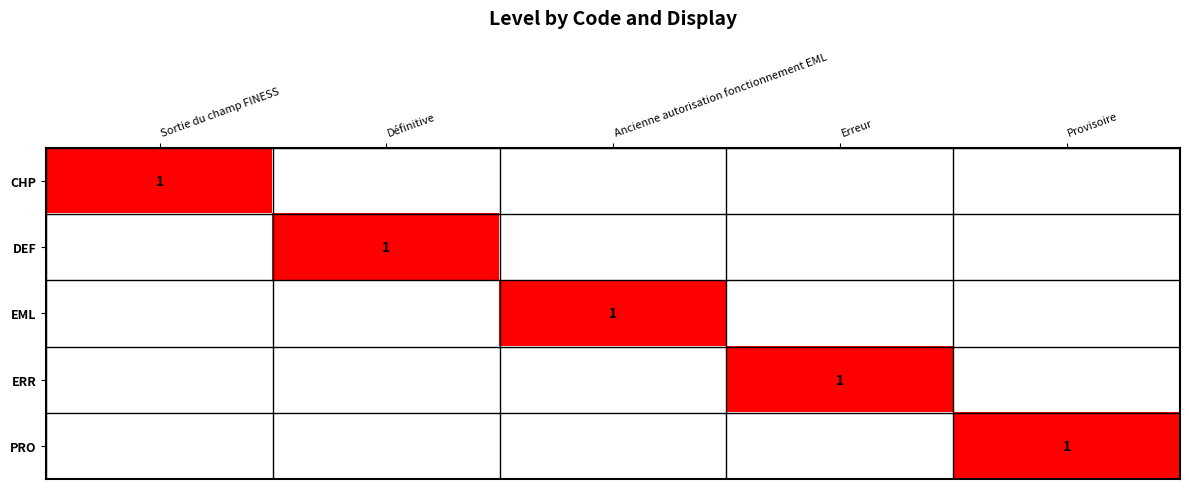

The EML series shows 2 at Ancienne autorisation fonctionnement EML. True or false?

False